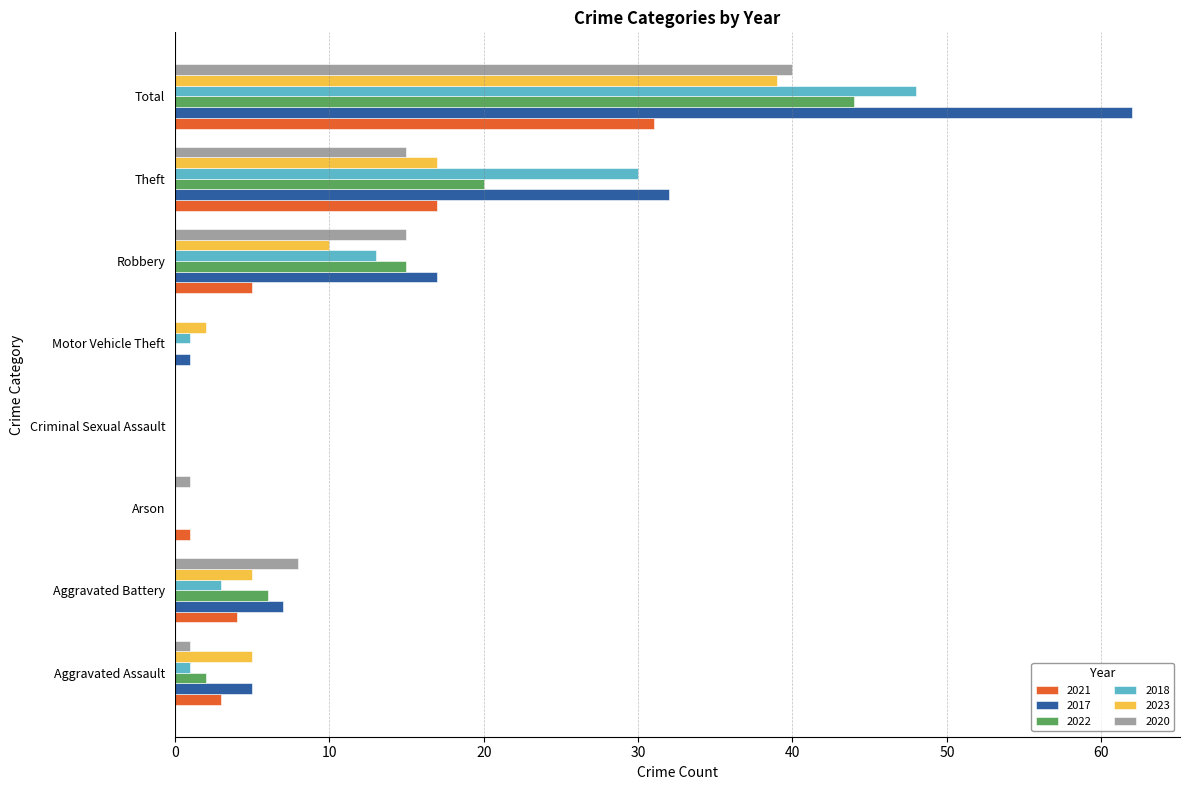

The 2021 series shows 5 at Robbery. True or false?

True